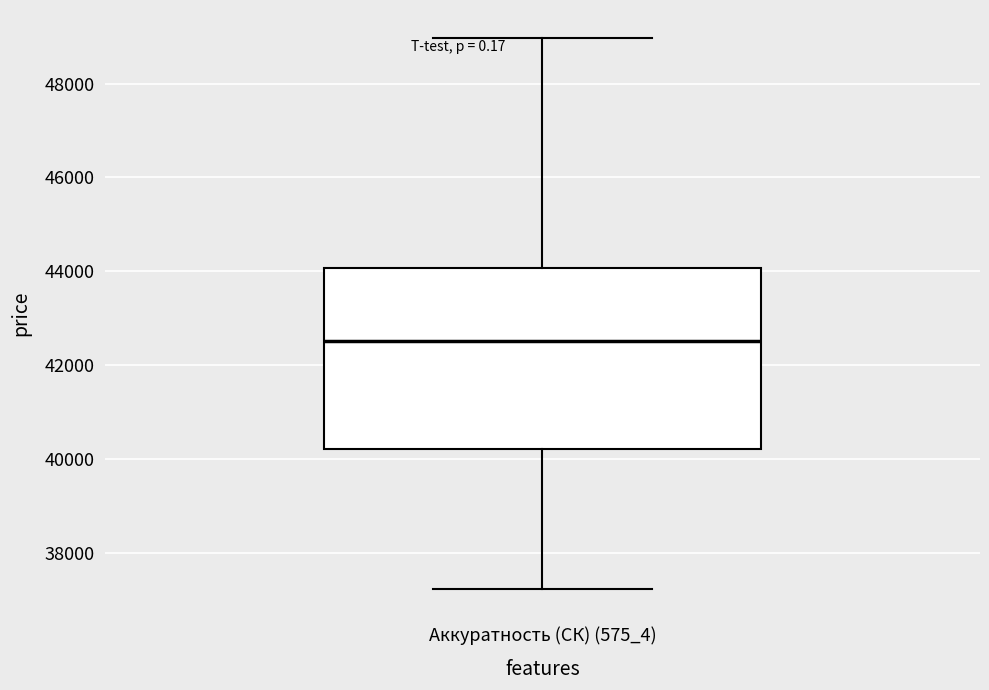

Where is the upper edge of the box for Аккуратность (СК) (575_4) on the y-axis? The values are not printed on the chart, so give them approximately, as read against the axis.

44000